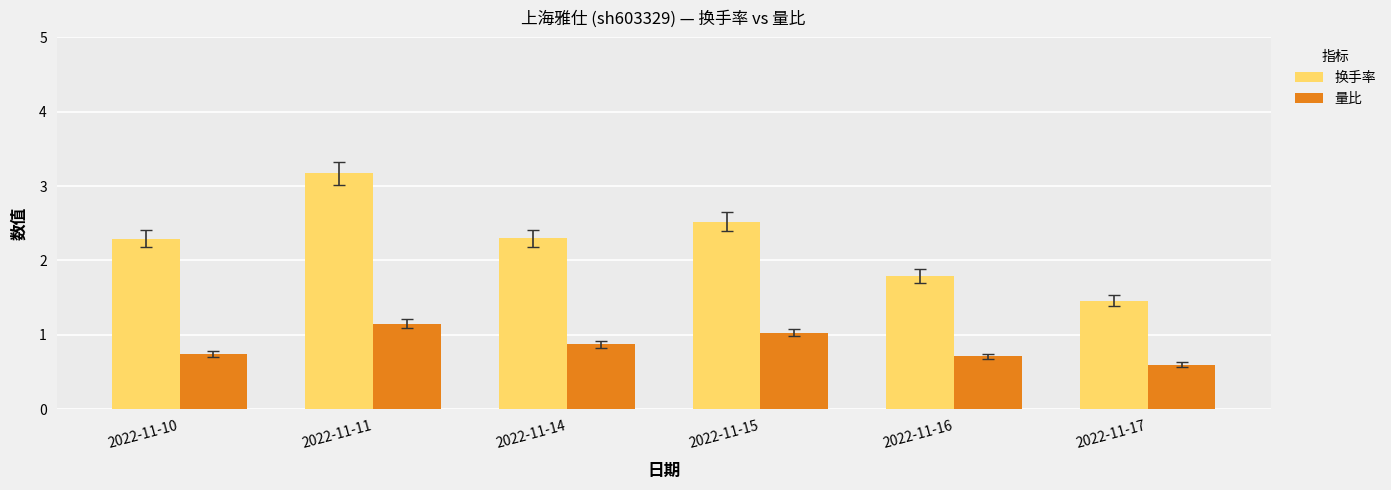

How many groups of bars are there?

6